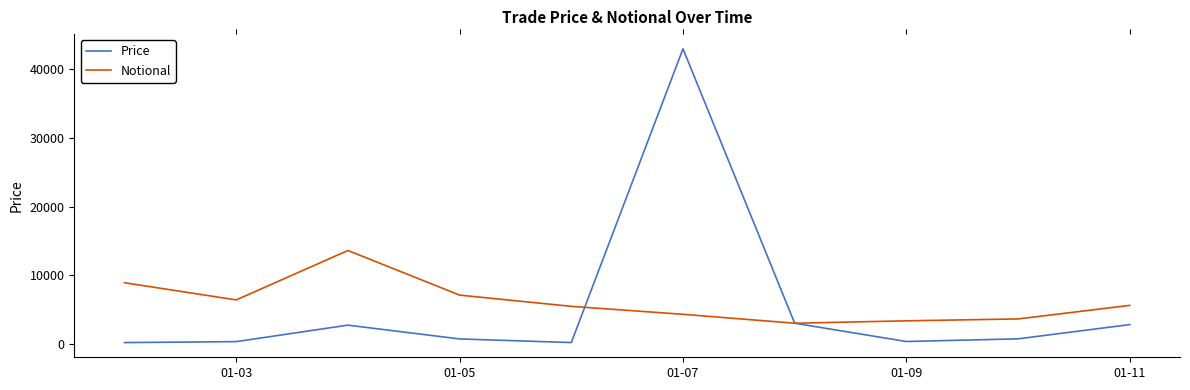

What are all the series names shown in the legend?

Price, Notional